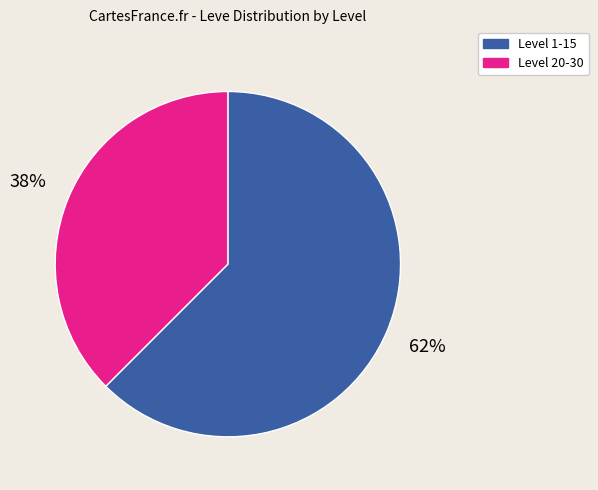

What is the largest slice in the pie chart?

Level 1-15